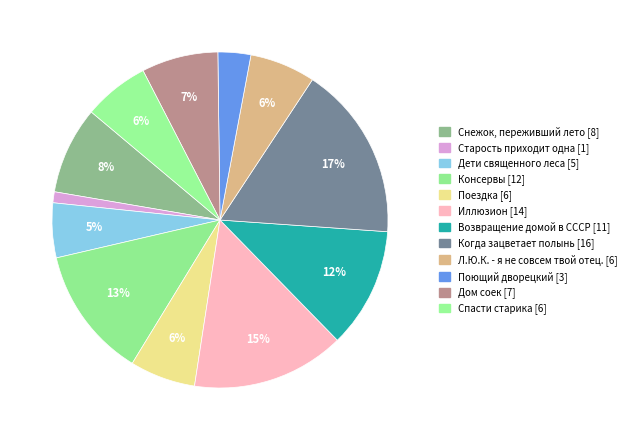

What is the largest slice in the pie chart?

Когда зацветает полынь